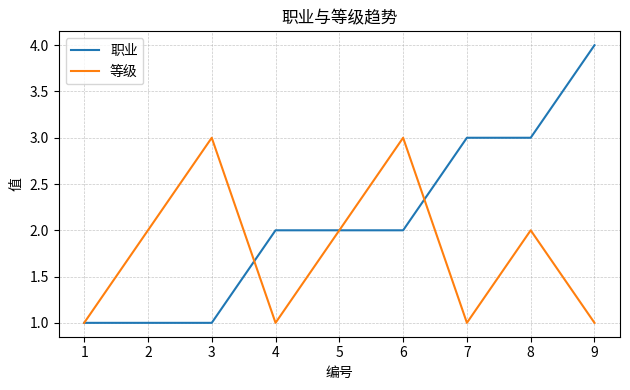

The value of 职业 at 8 is 2. True or false?

False